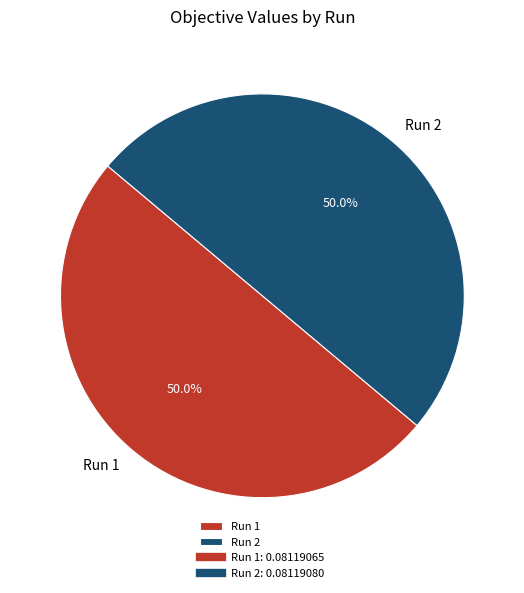

What percentage do Run 2 and Run 1 together represent?

100.0%